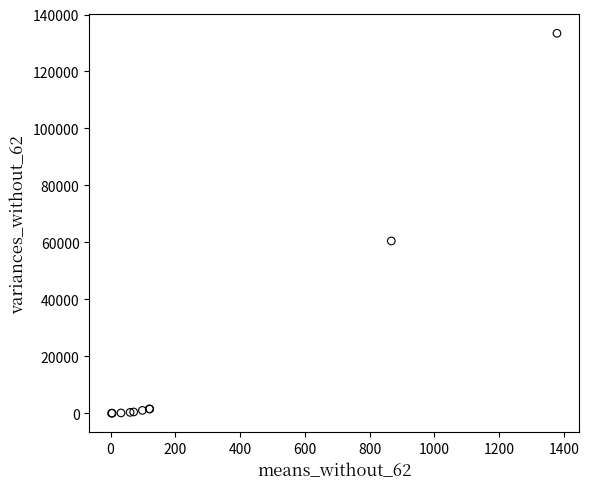

What Y value in the scatter plot is closest to 66708?

60487.1